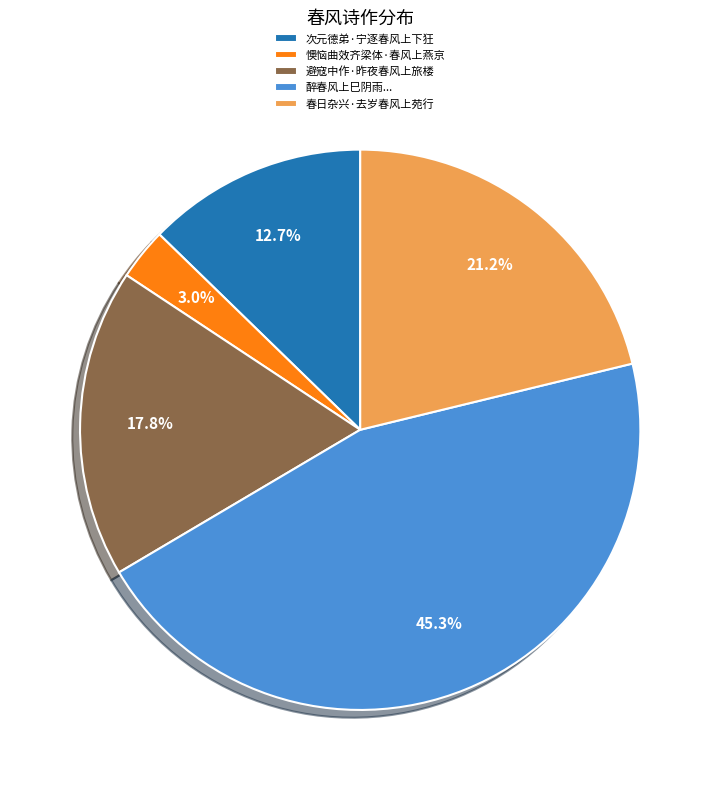

Is there a majority slice in this chart?

No